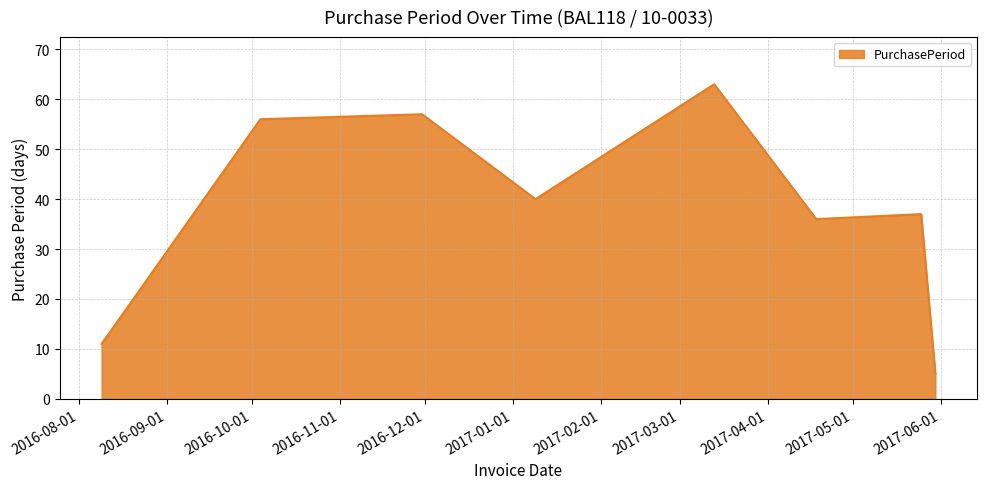

What is the sum of all values?

305